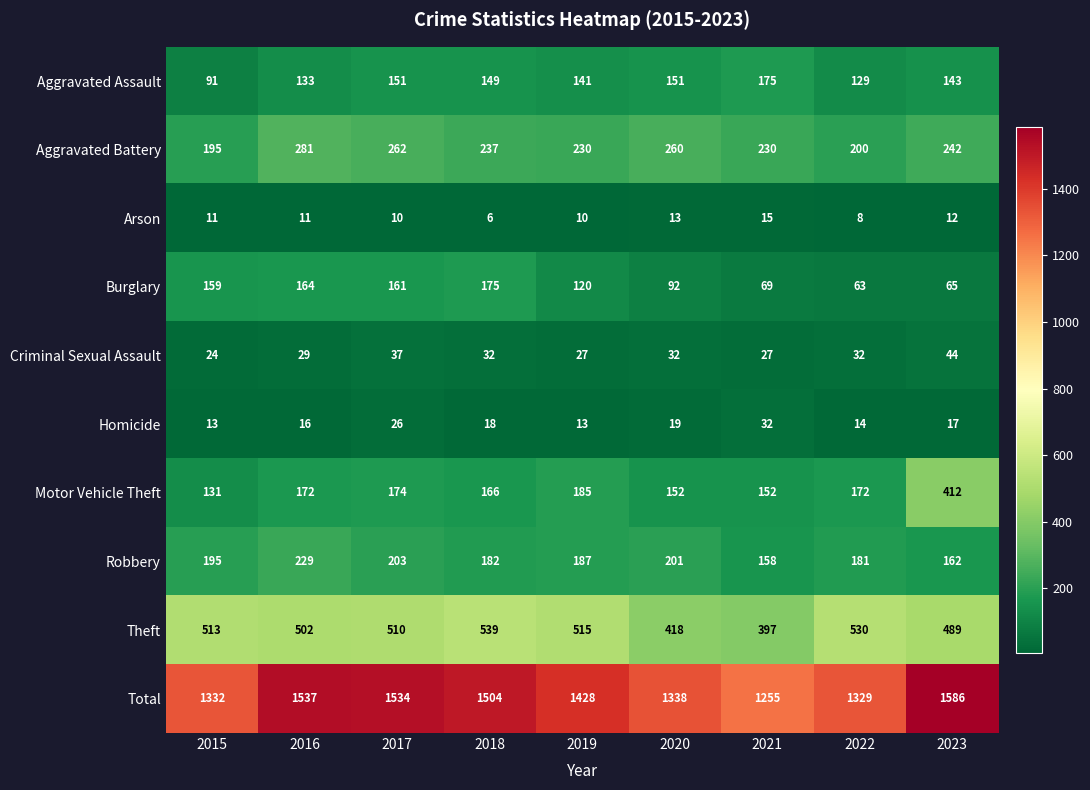

Where is Theft nearest to the value 468?

2023